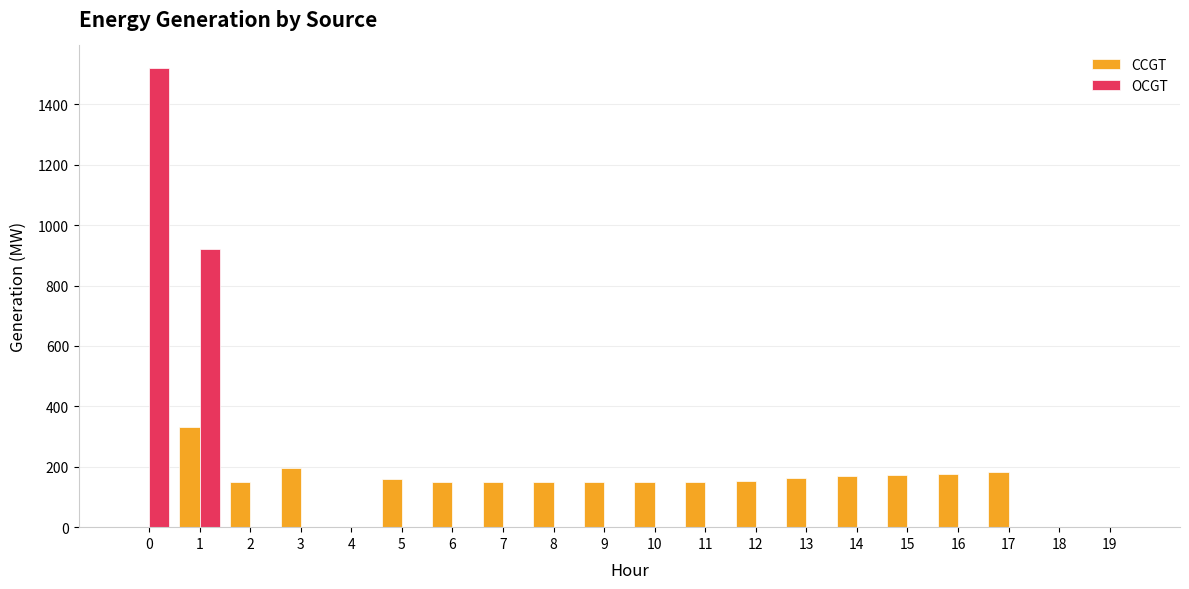

The value of CCGT at 10 is 150. True or false?

True